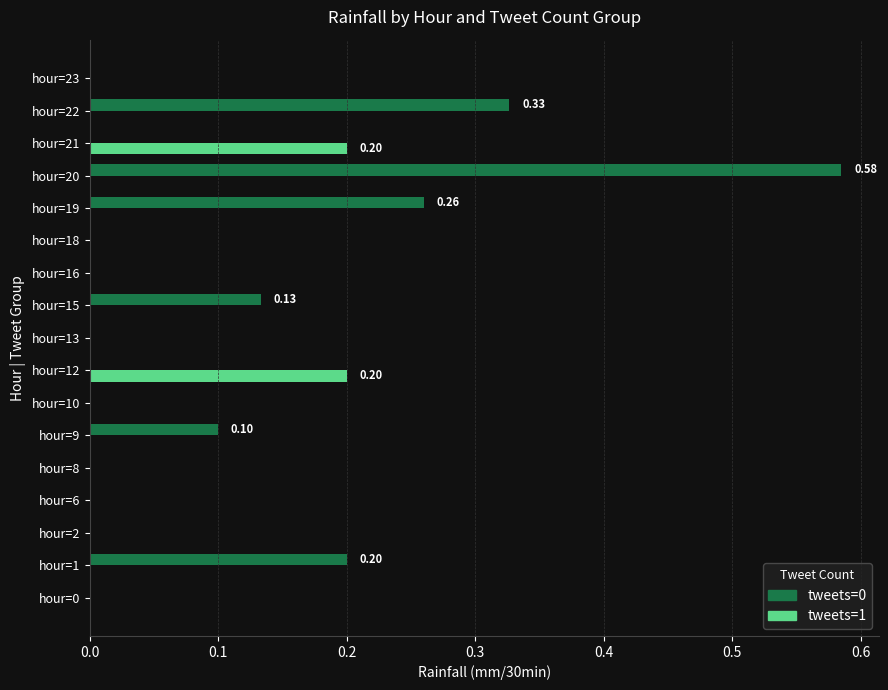

At which category is the sum across all series the highest?

hour=20